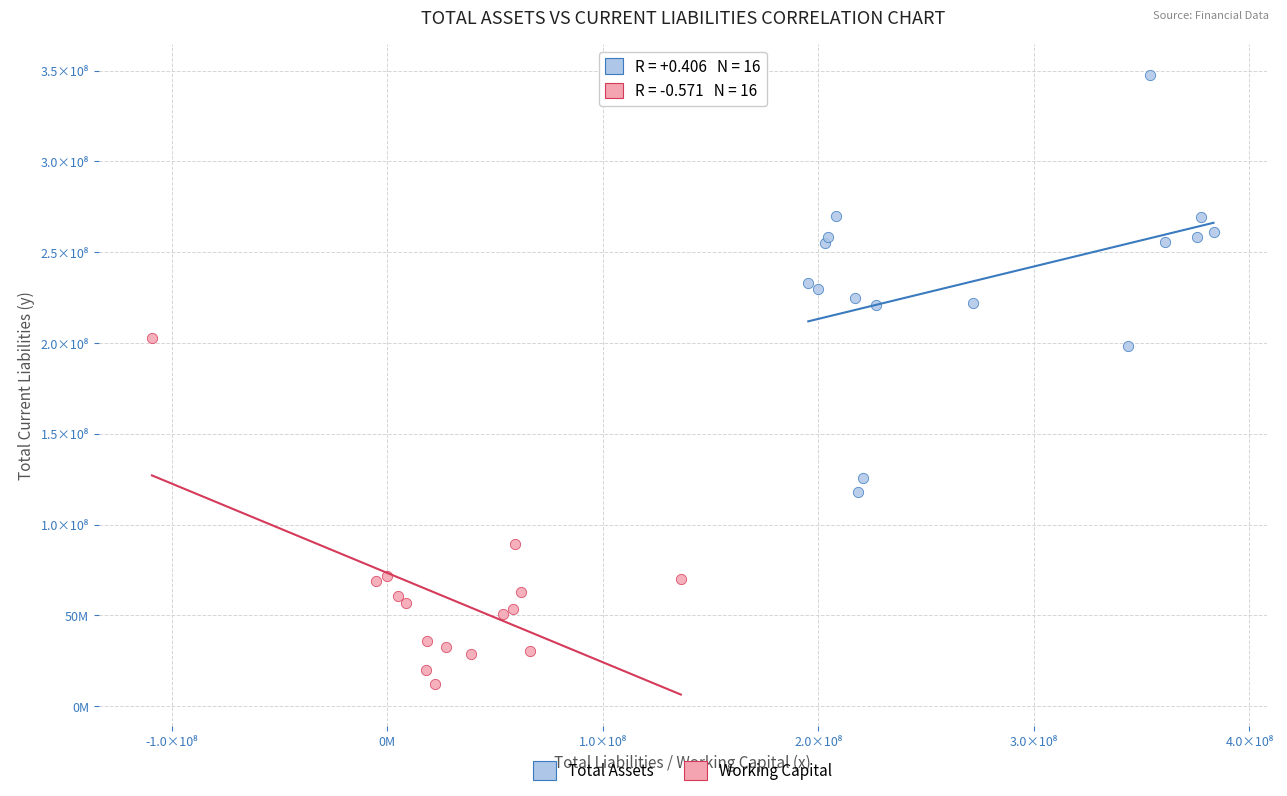

What are all the series names shown in the legend?

Total Assets, Working Capital